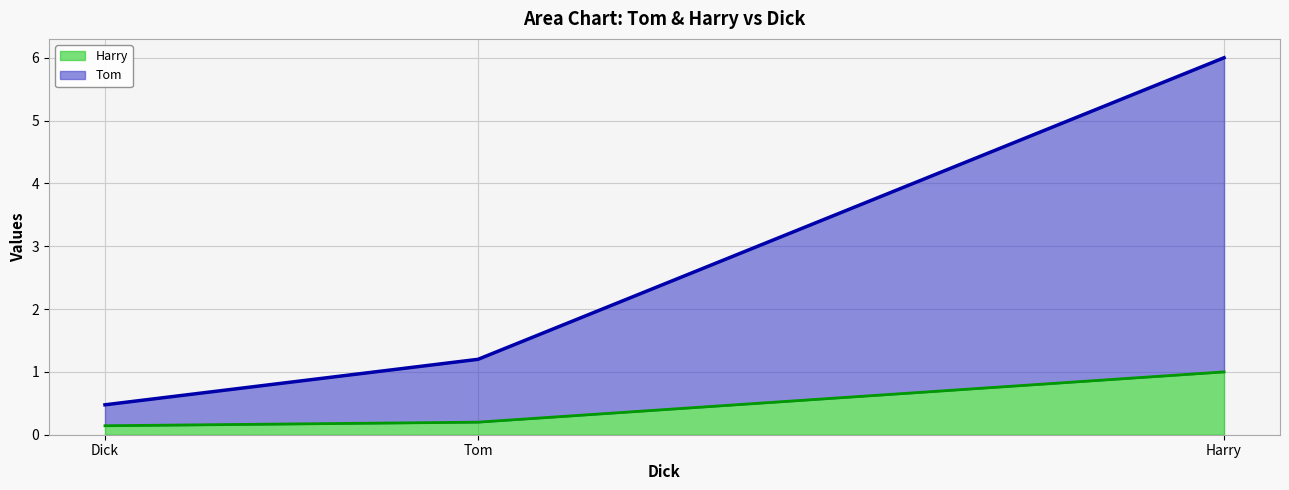

What position from the right is Harry?

1